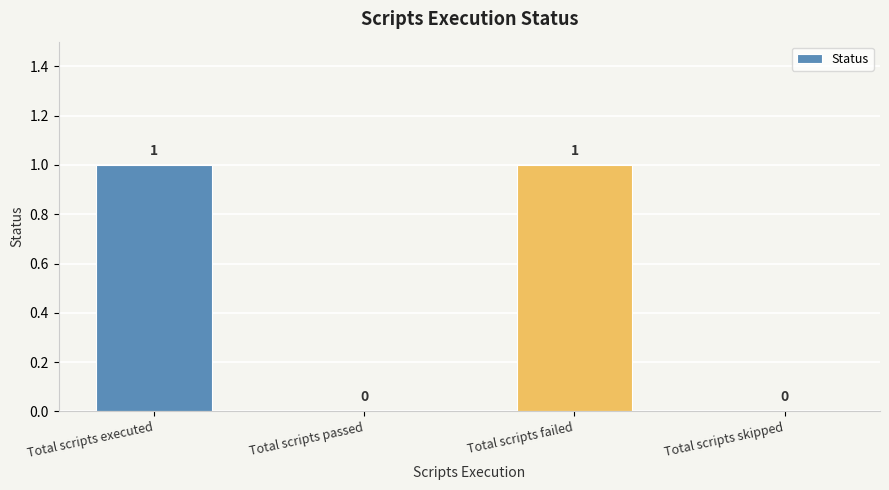

True or false: the data shows 0 at Total scripts skipped.

True